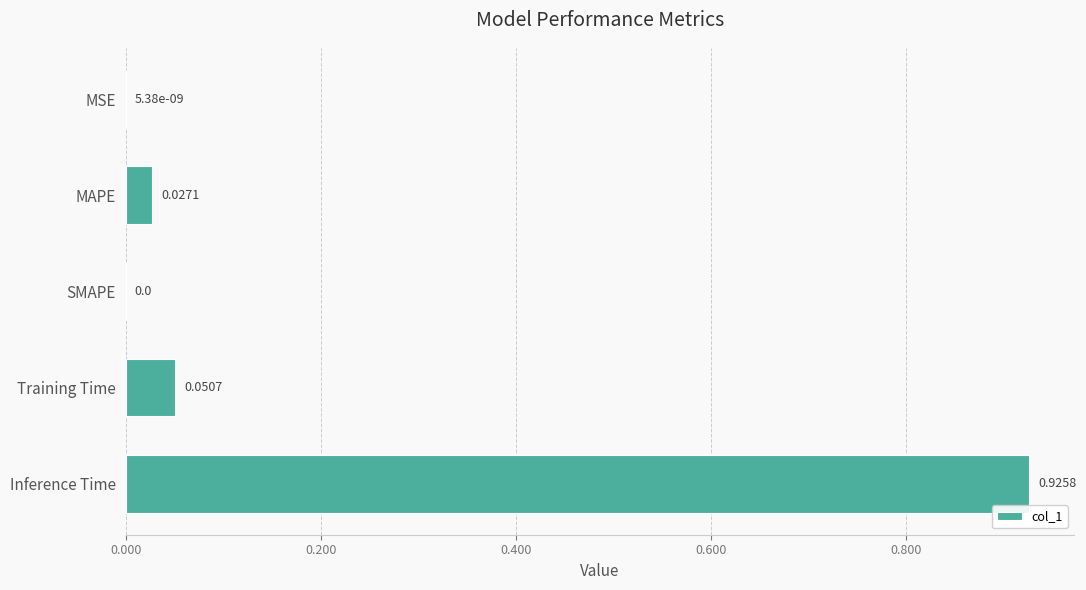

What is the change in value from Training Time to Inference Time?

+0.9